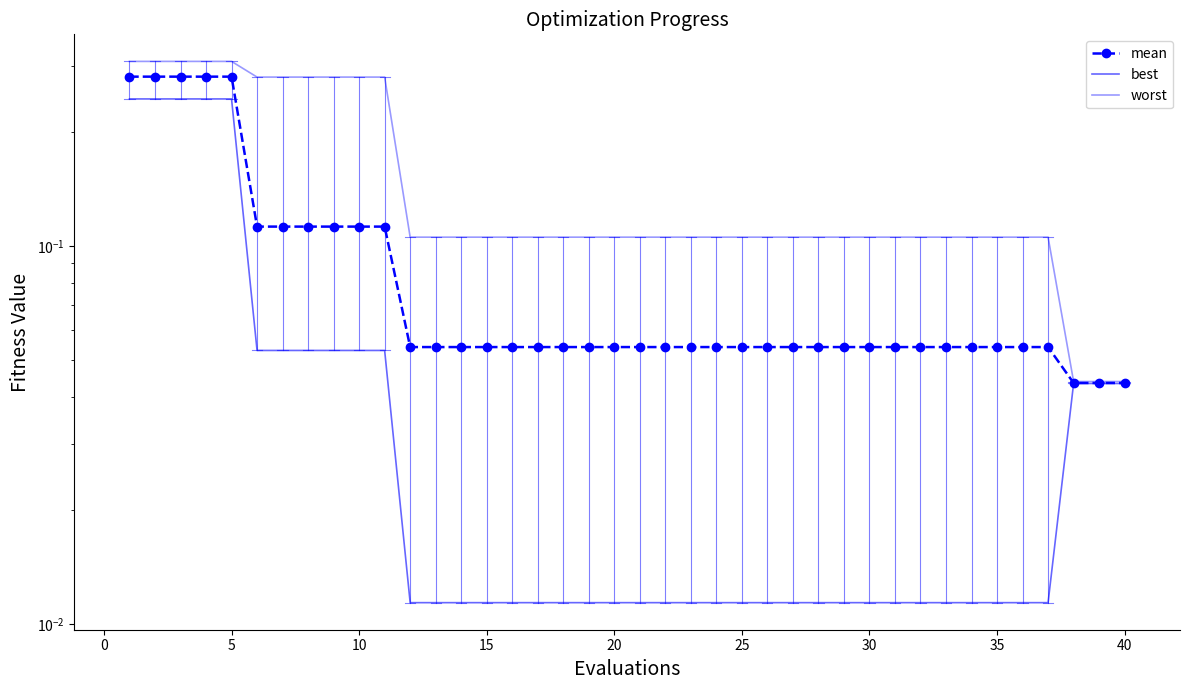

What is the difference between the maximum and second lowest values in the worst series?

0.3